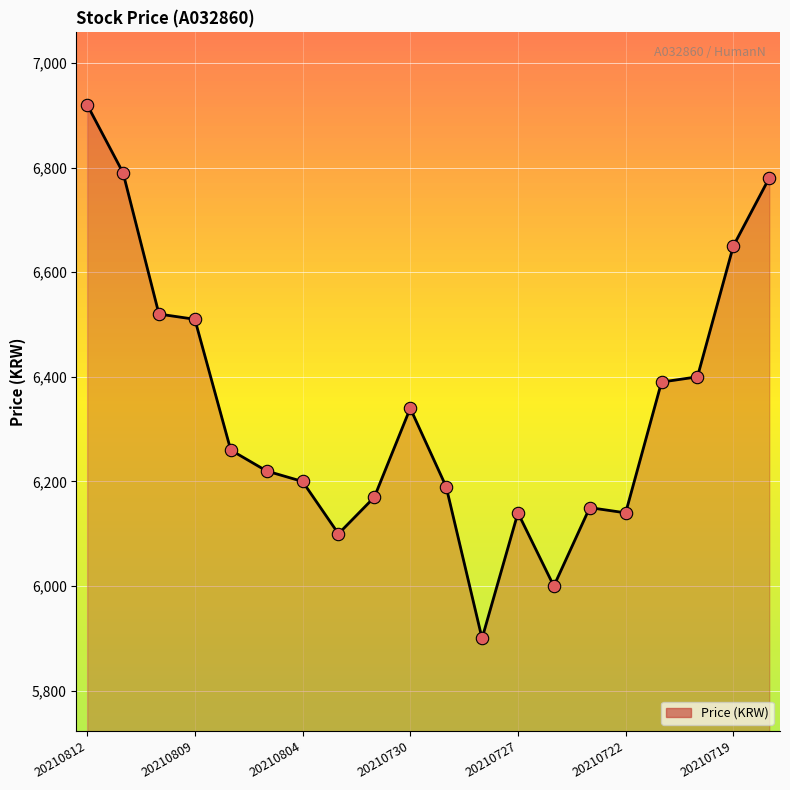

What is the minimum value shown in the chart?

5900